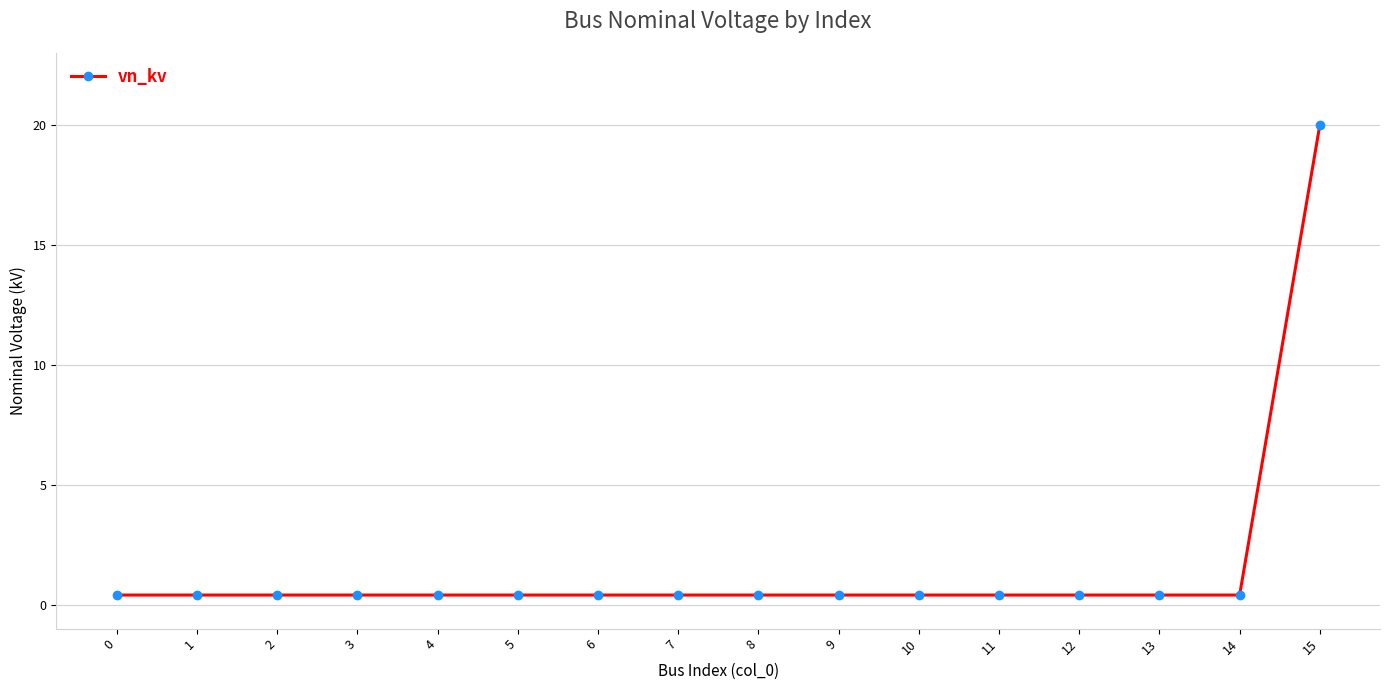

The value at 15 is 20.0. True or false?

True